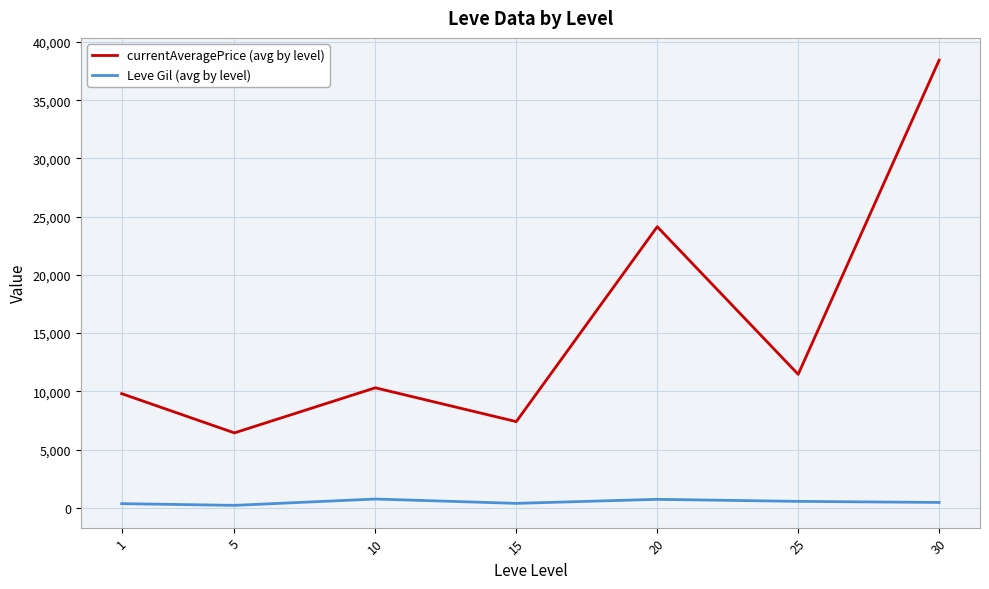

Does the chart have visible grid lines?

Yes